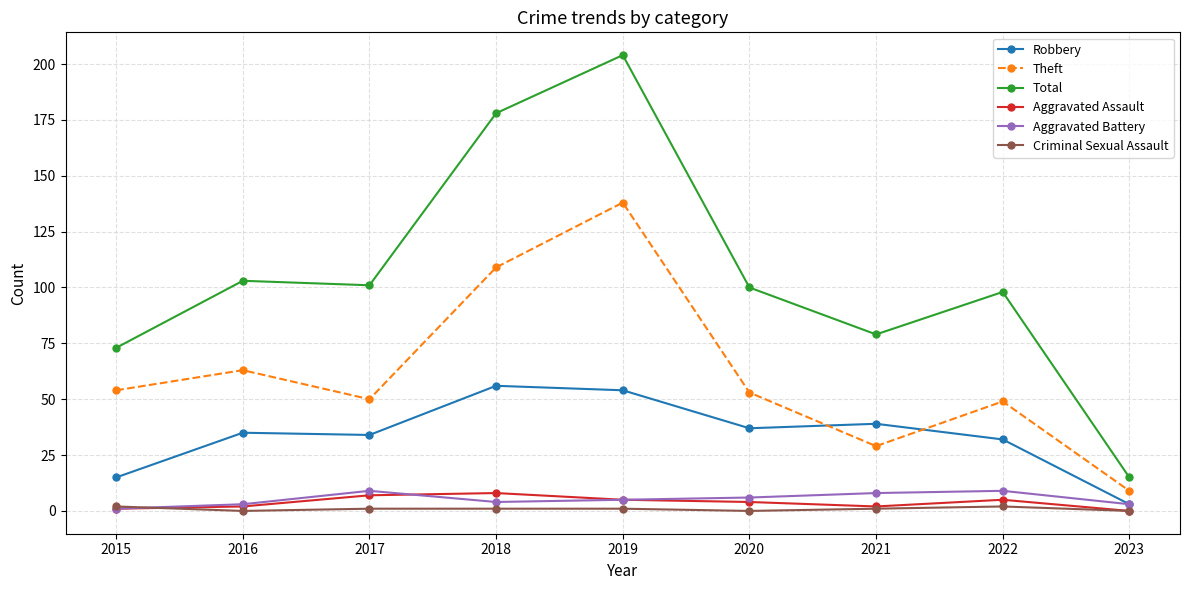

The value of Theft at 2022 is 84. True or false?

False